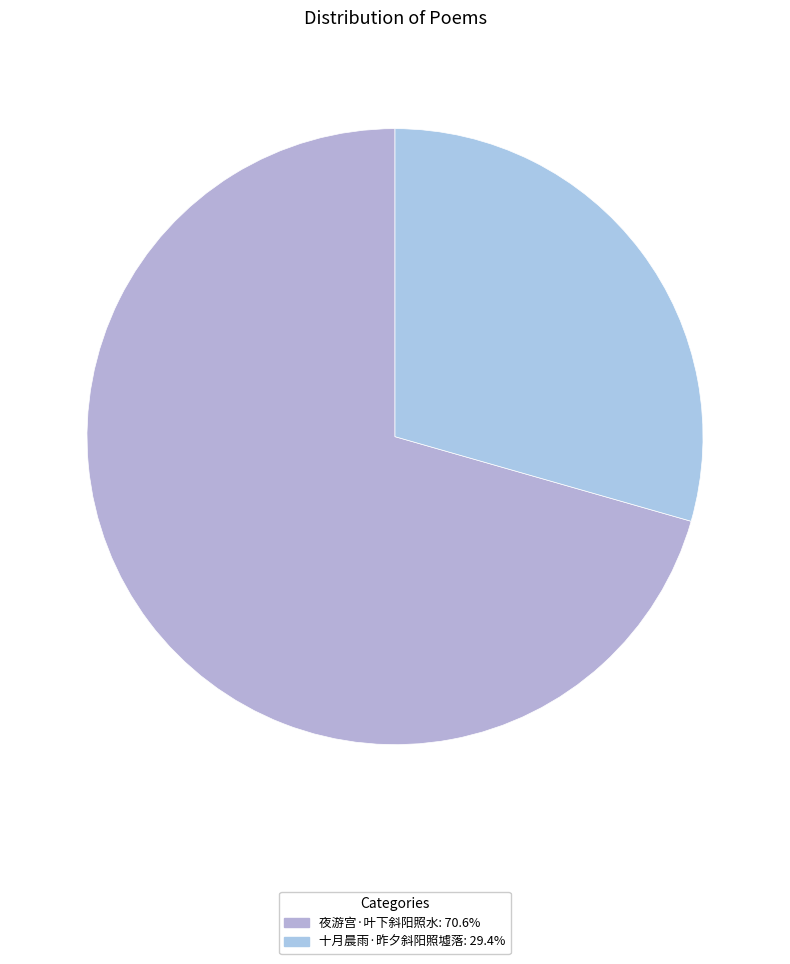

Which slice is the largest?

夜游宫·叶下斜阳照水